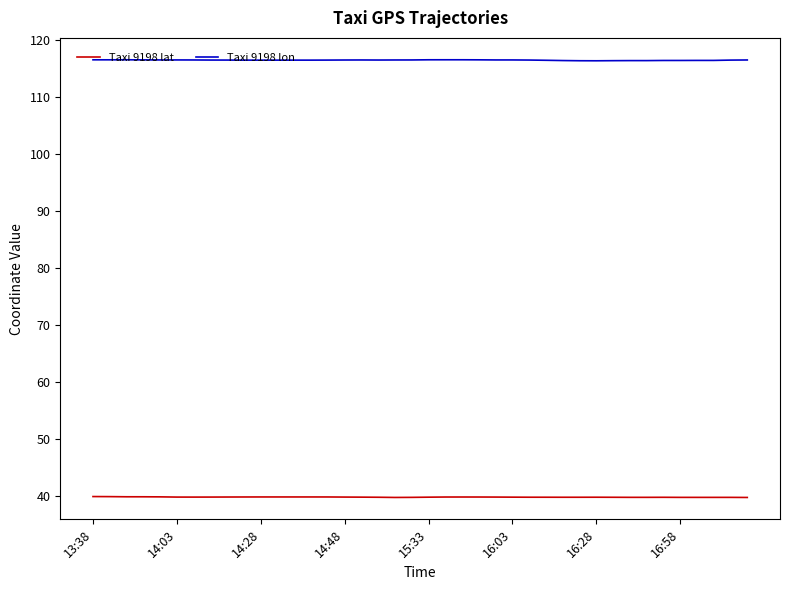

List the series in order of their peak value, lowest first.

Taxi 9198 lat, Taxi 9198 lon